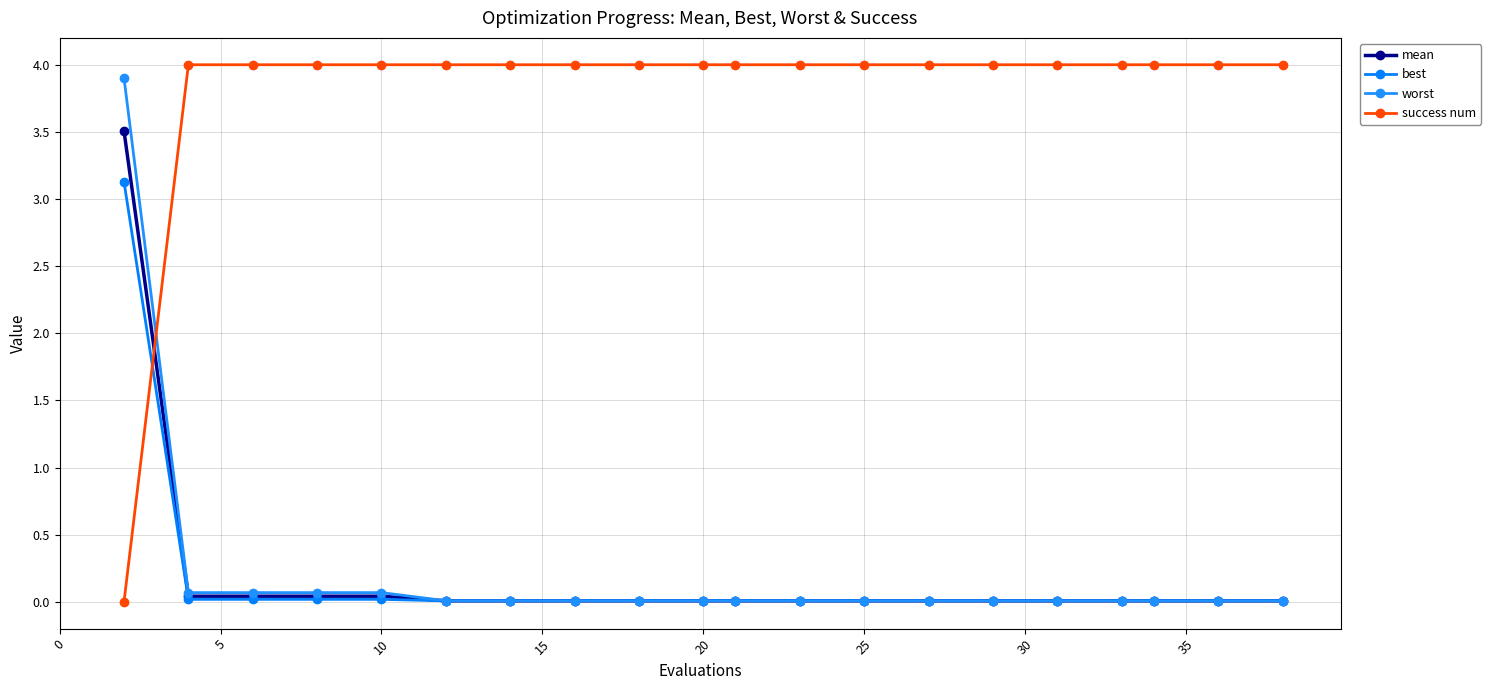

Count the number of data series in this chart.

4